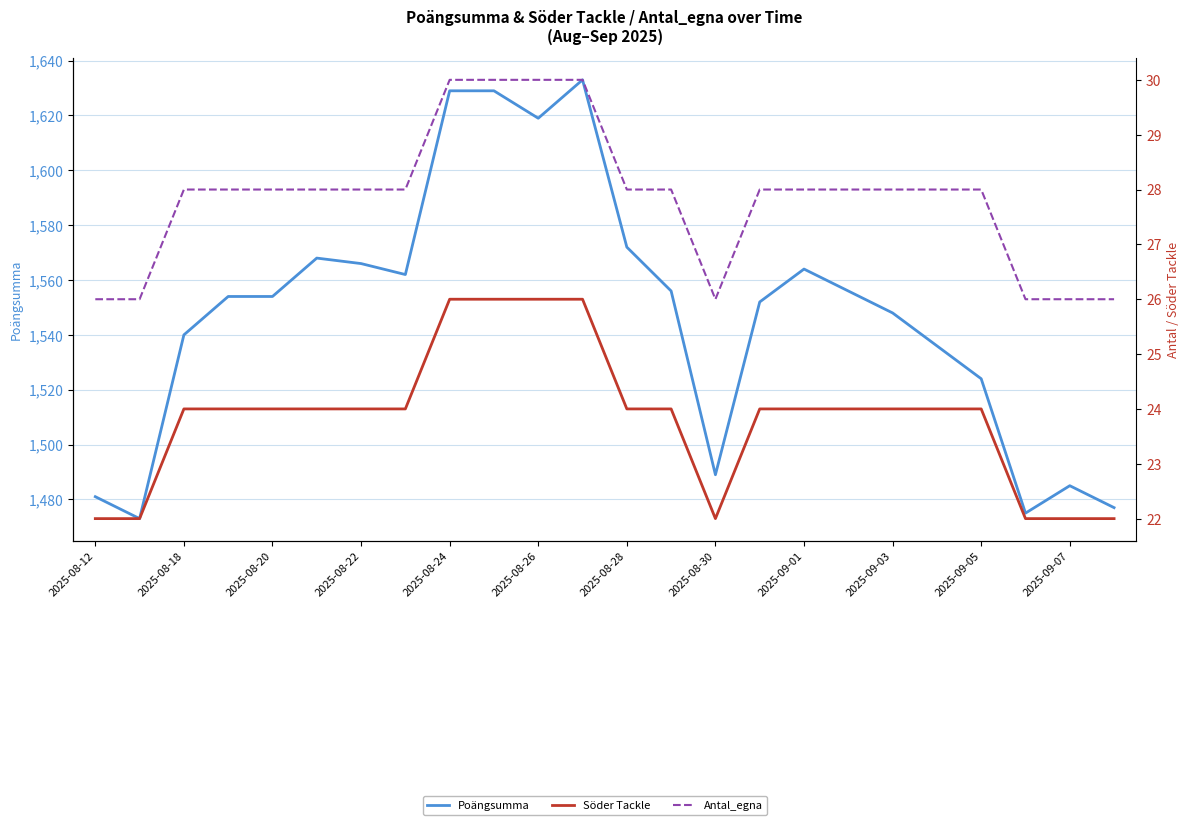

True or false: Poängsumma and Söder Tackle cross at least once.

False